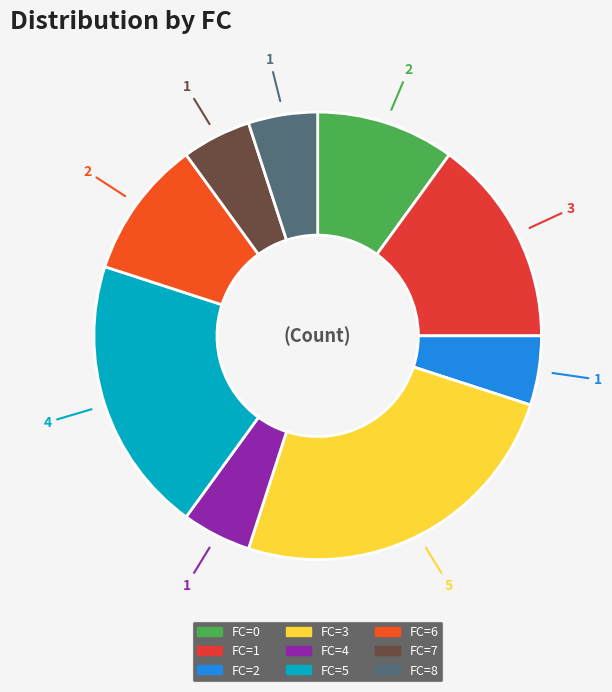

How many segments does this pie chart have?

9